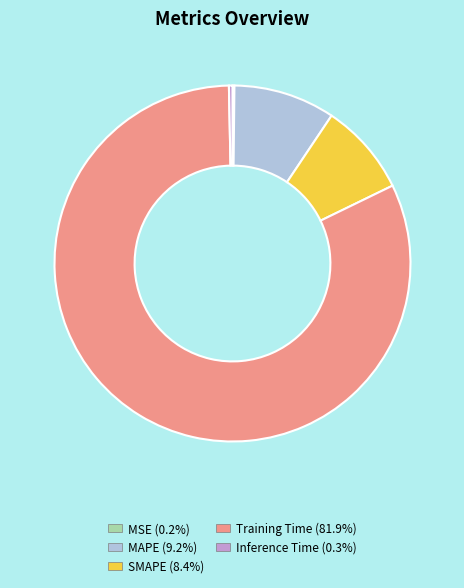

Between Inference Time and MAPE, which is larger?

MAPE